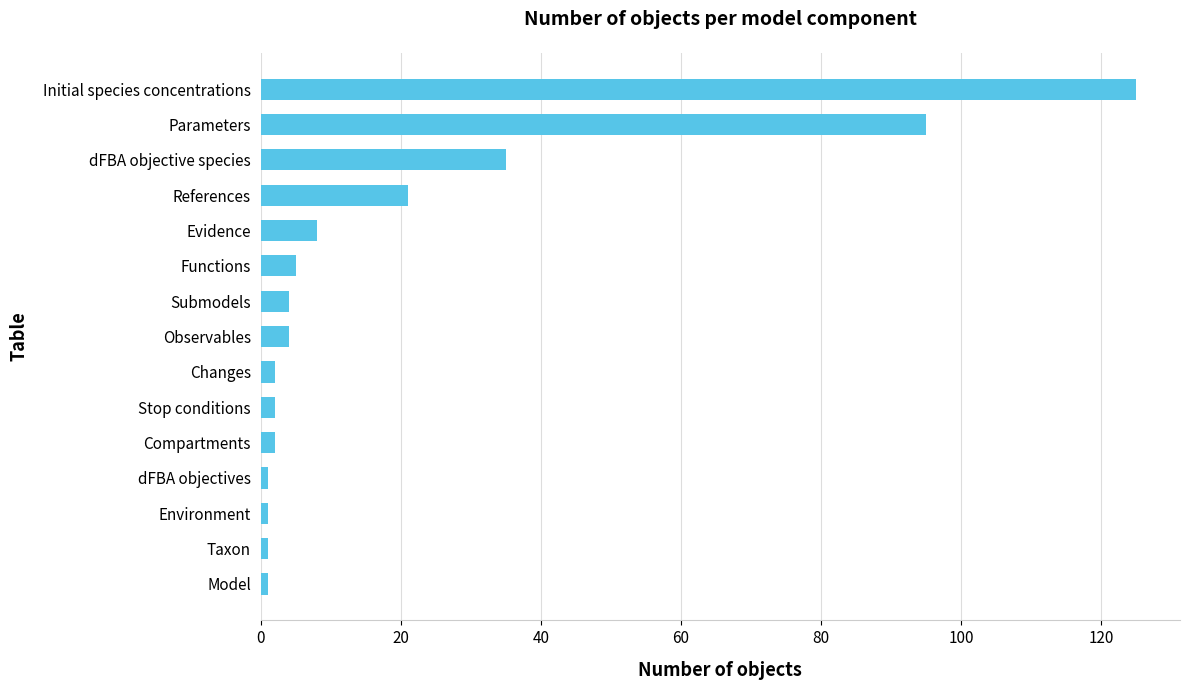

What is the difference between the maximum and second lowest values?

124